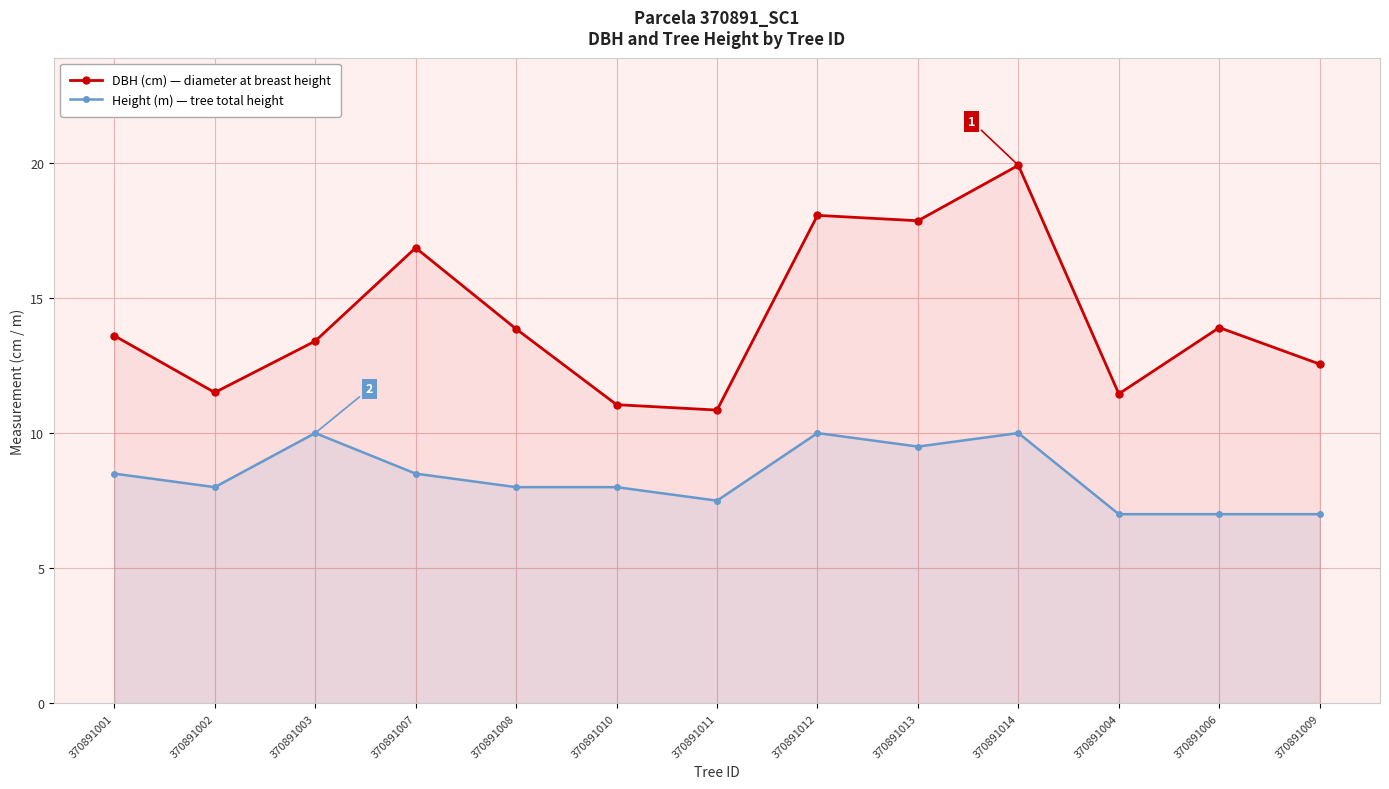

True or false: Height (m) — tree total height has more than 0 points higher than both neighbors.

True